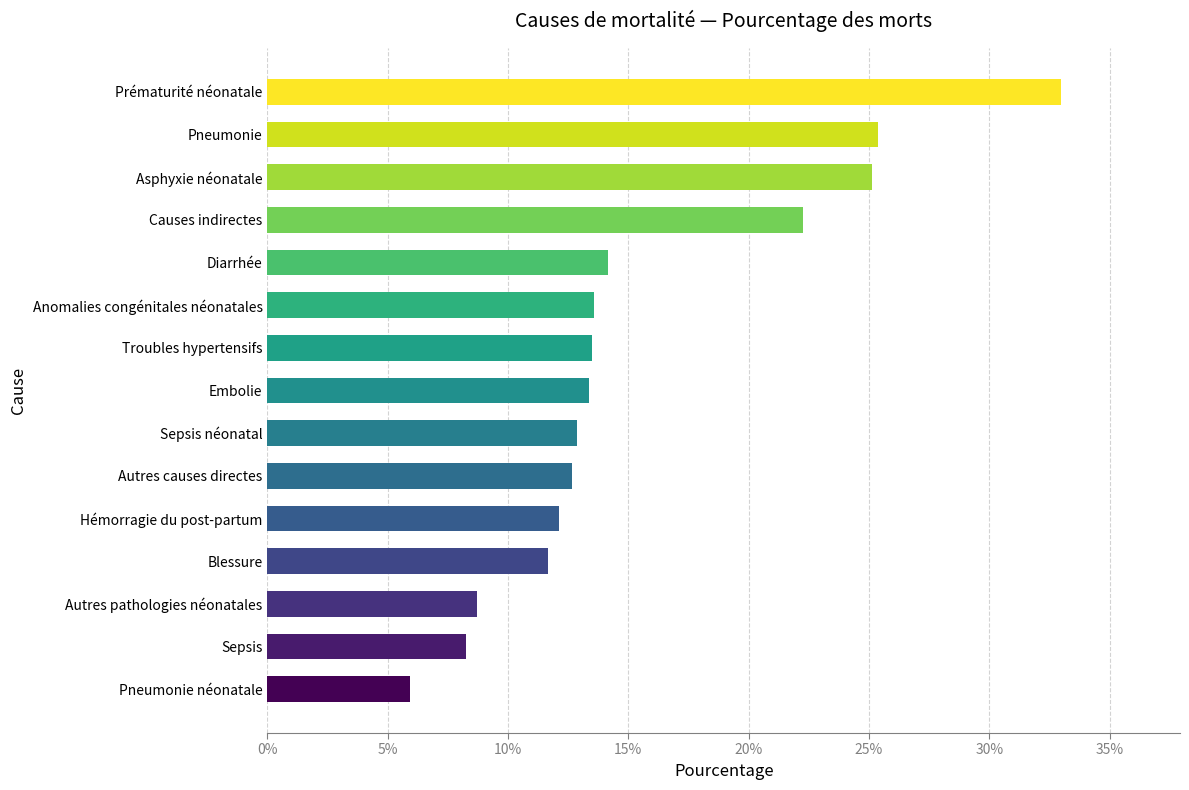

What is the maximum value shown in the chart?

0.3